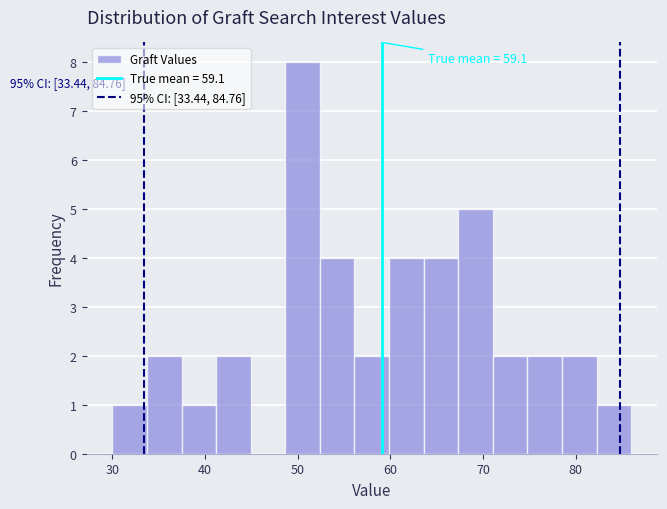

Read against the x-axis, roughly where is the centre of the tallest bar?

51